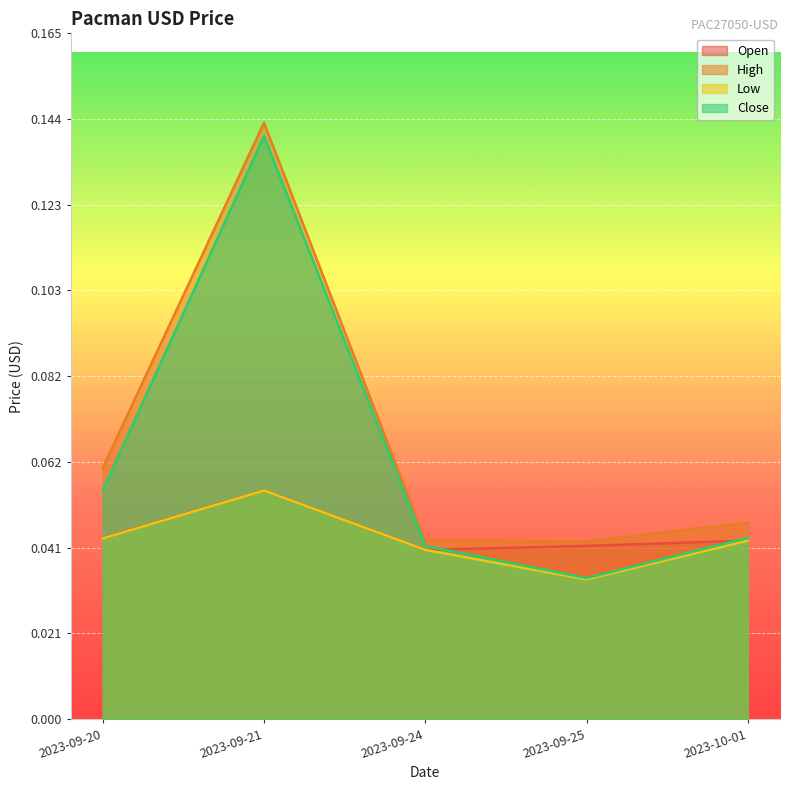

True or false: Low has more than 2 interior local peaks.

False